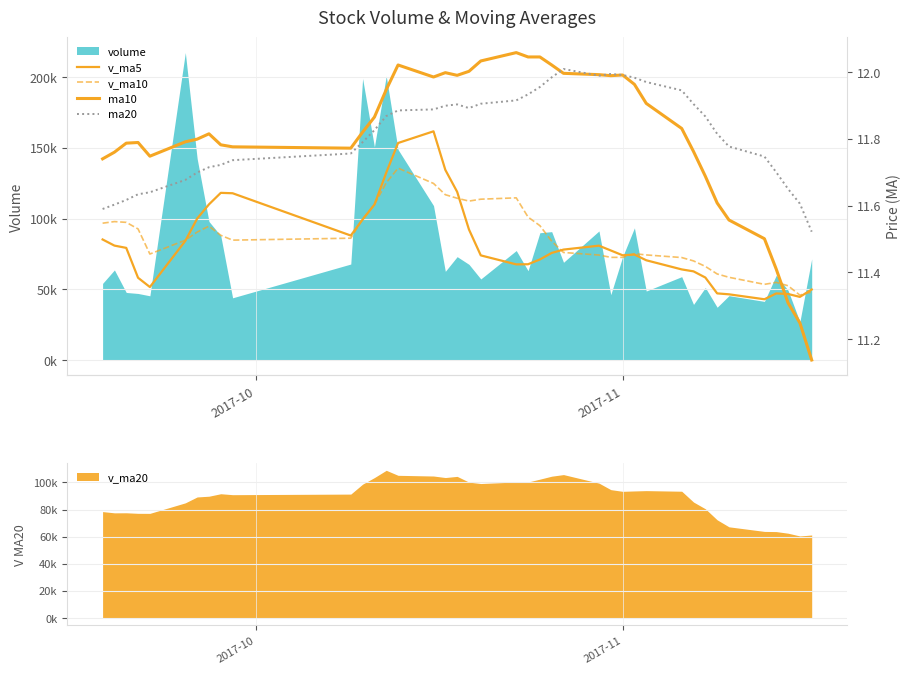

What is the average value of the v_ma10 series?

86572.4